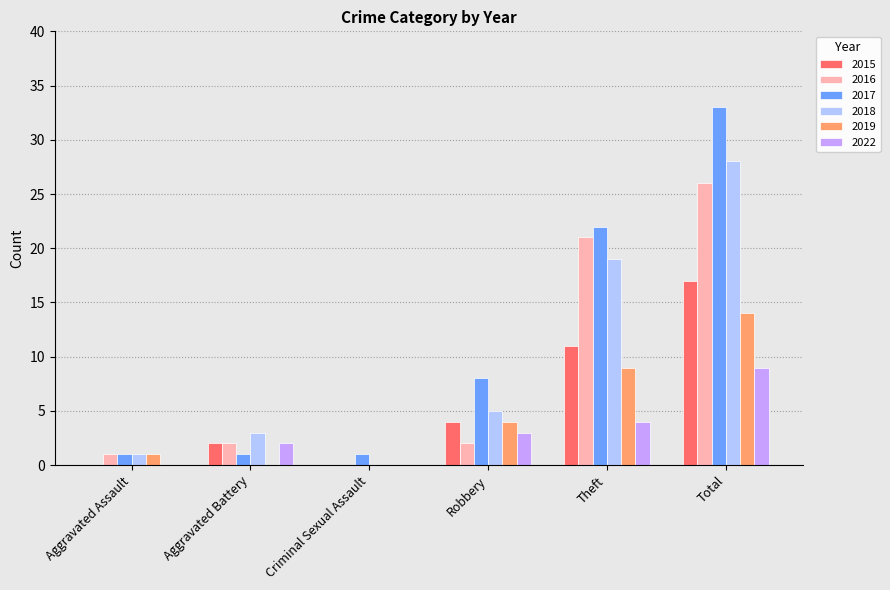

What are all the series names shown in the legend?

2015, 2016, 2017, 2018, 2019, 2022